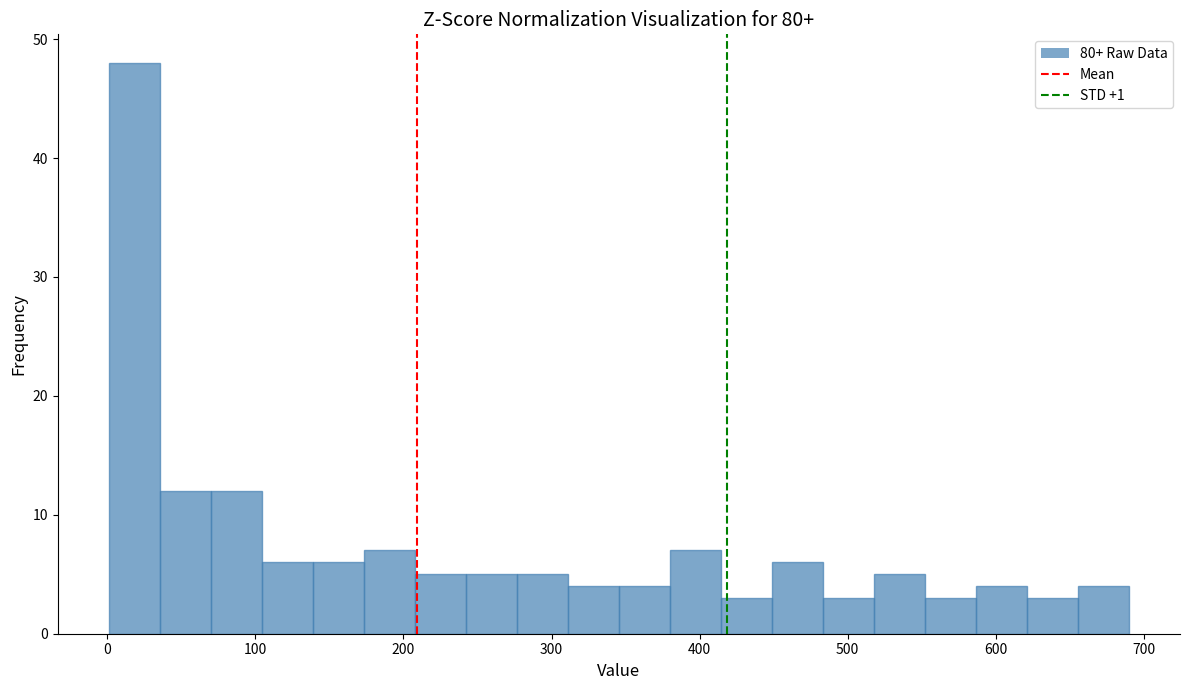

Read against the x-axis, roughly where is the centre of the tallest bar?

20